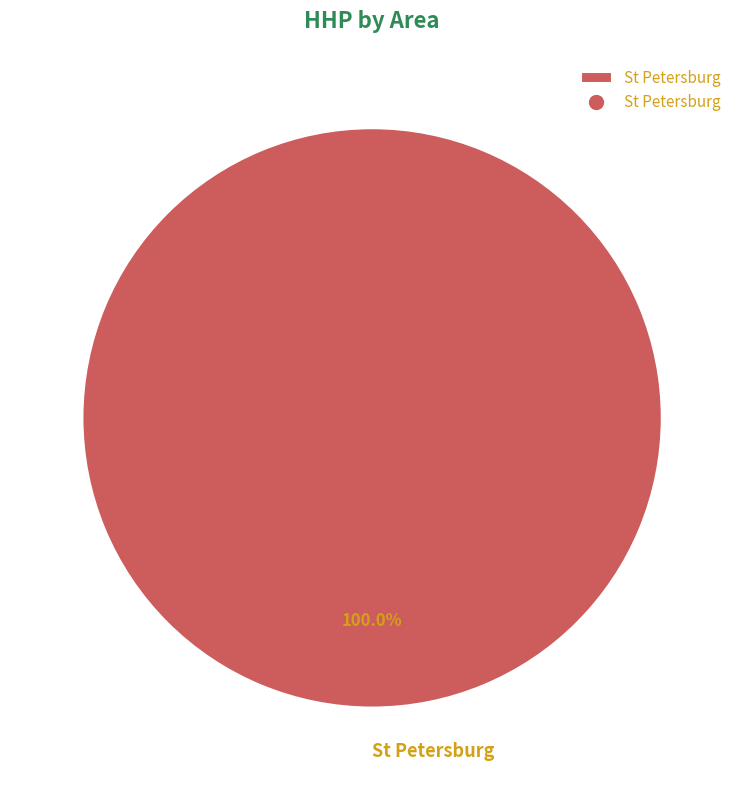

To the nearest percent, what portion does St Petersburg represent?

100%